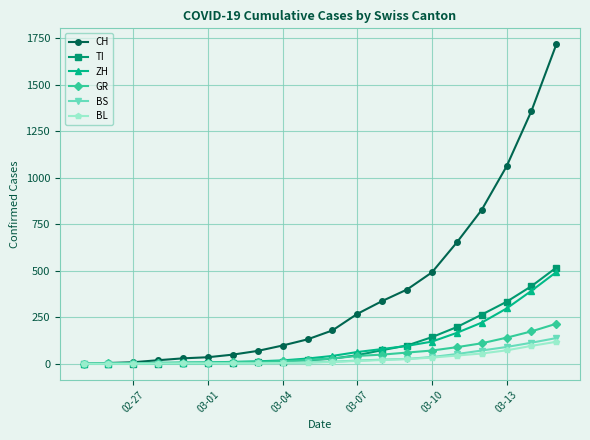

What is the maximum value for GR?

215